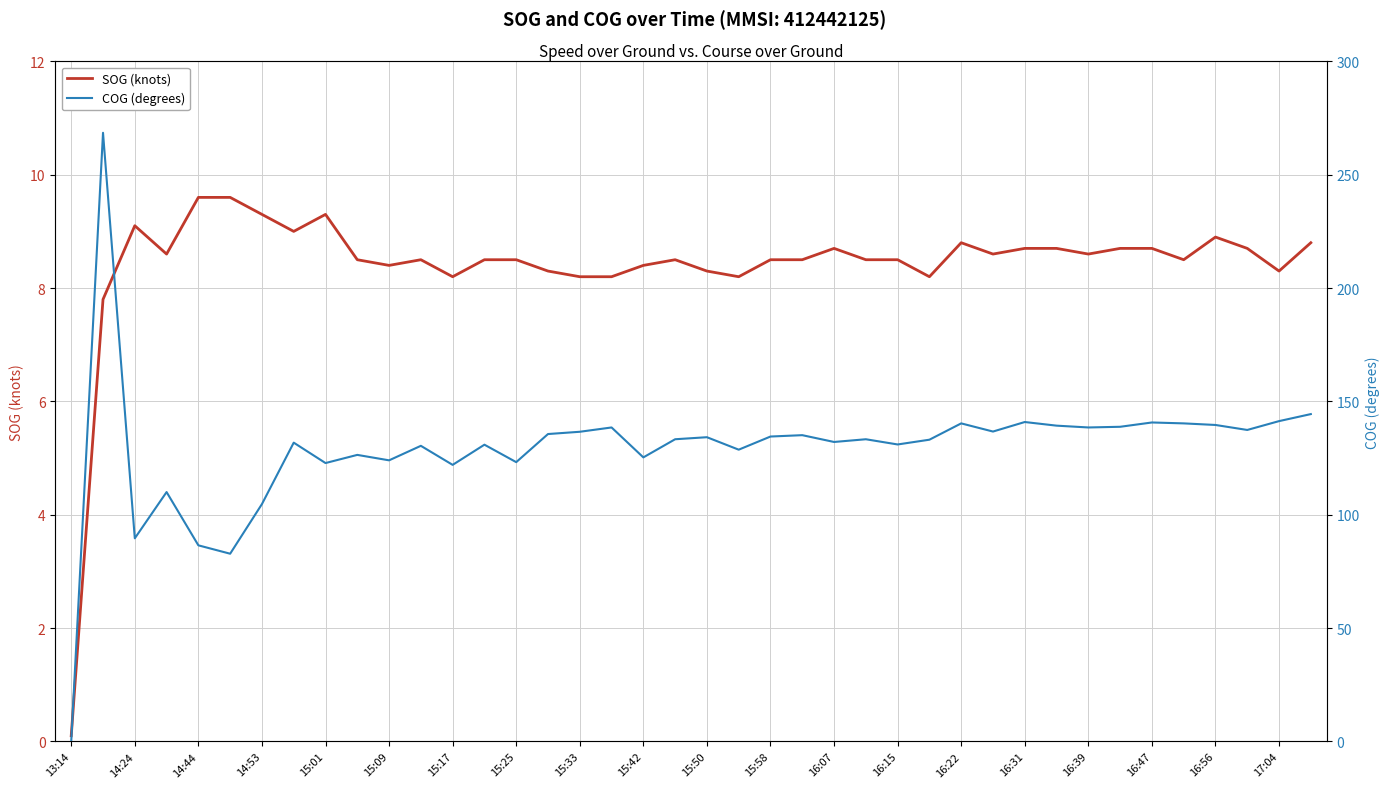

The value of SOG (knots) at 15:50 is 8.3. True or false?

True